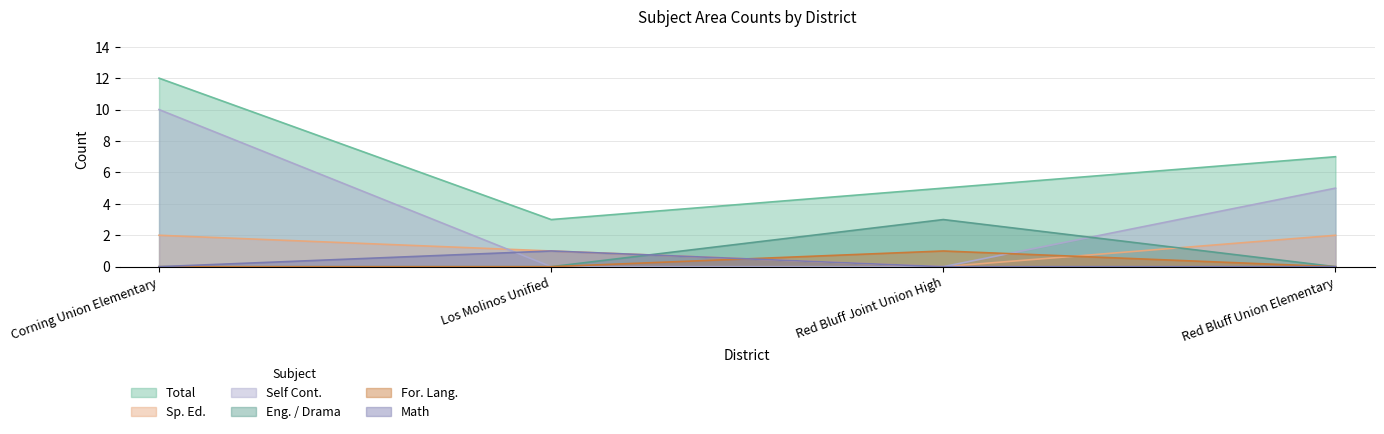

Rank the categories by Total value from lowest to highest.

Los Molinos Unified, Red Bluff Joint Union High, Red Bluff Union Elementary, Corning Union Elementary